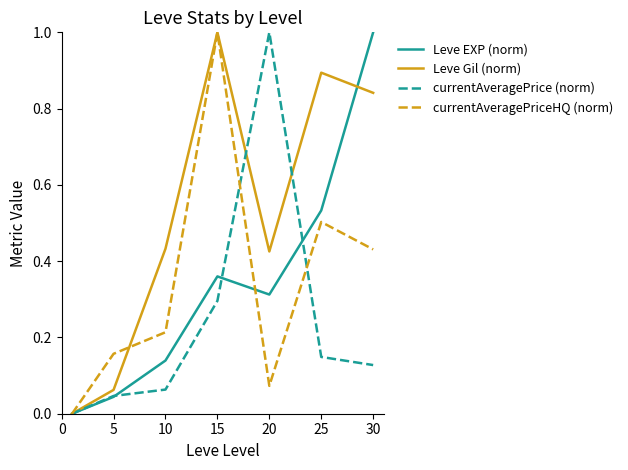

Which series has the largest total across all categories?

Leve Gil (norm)